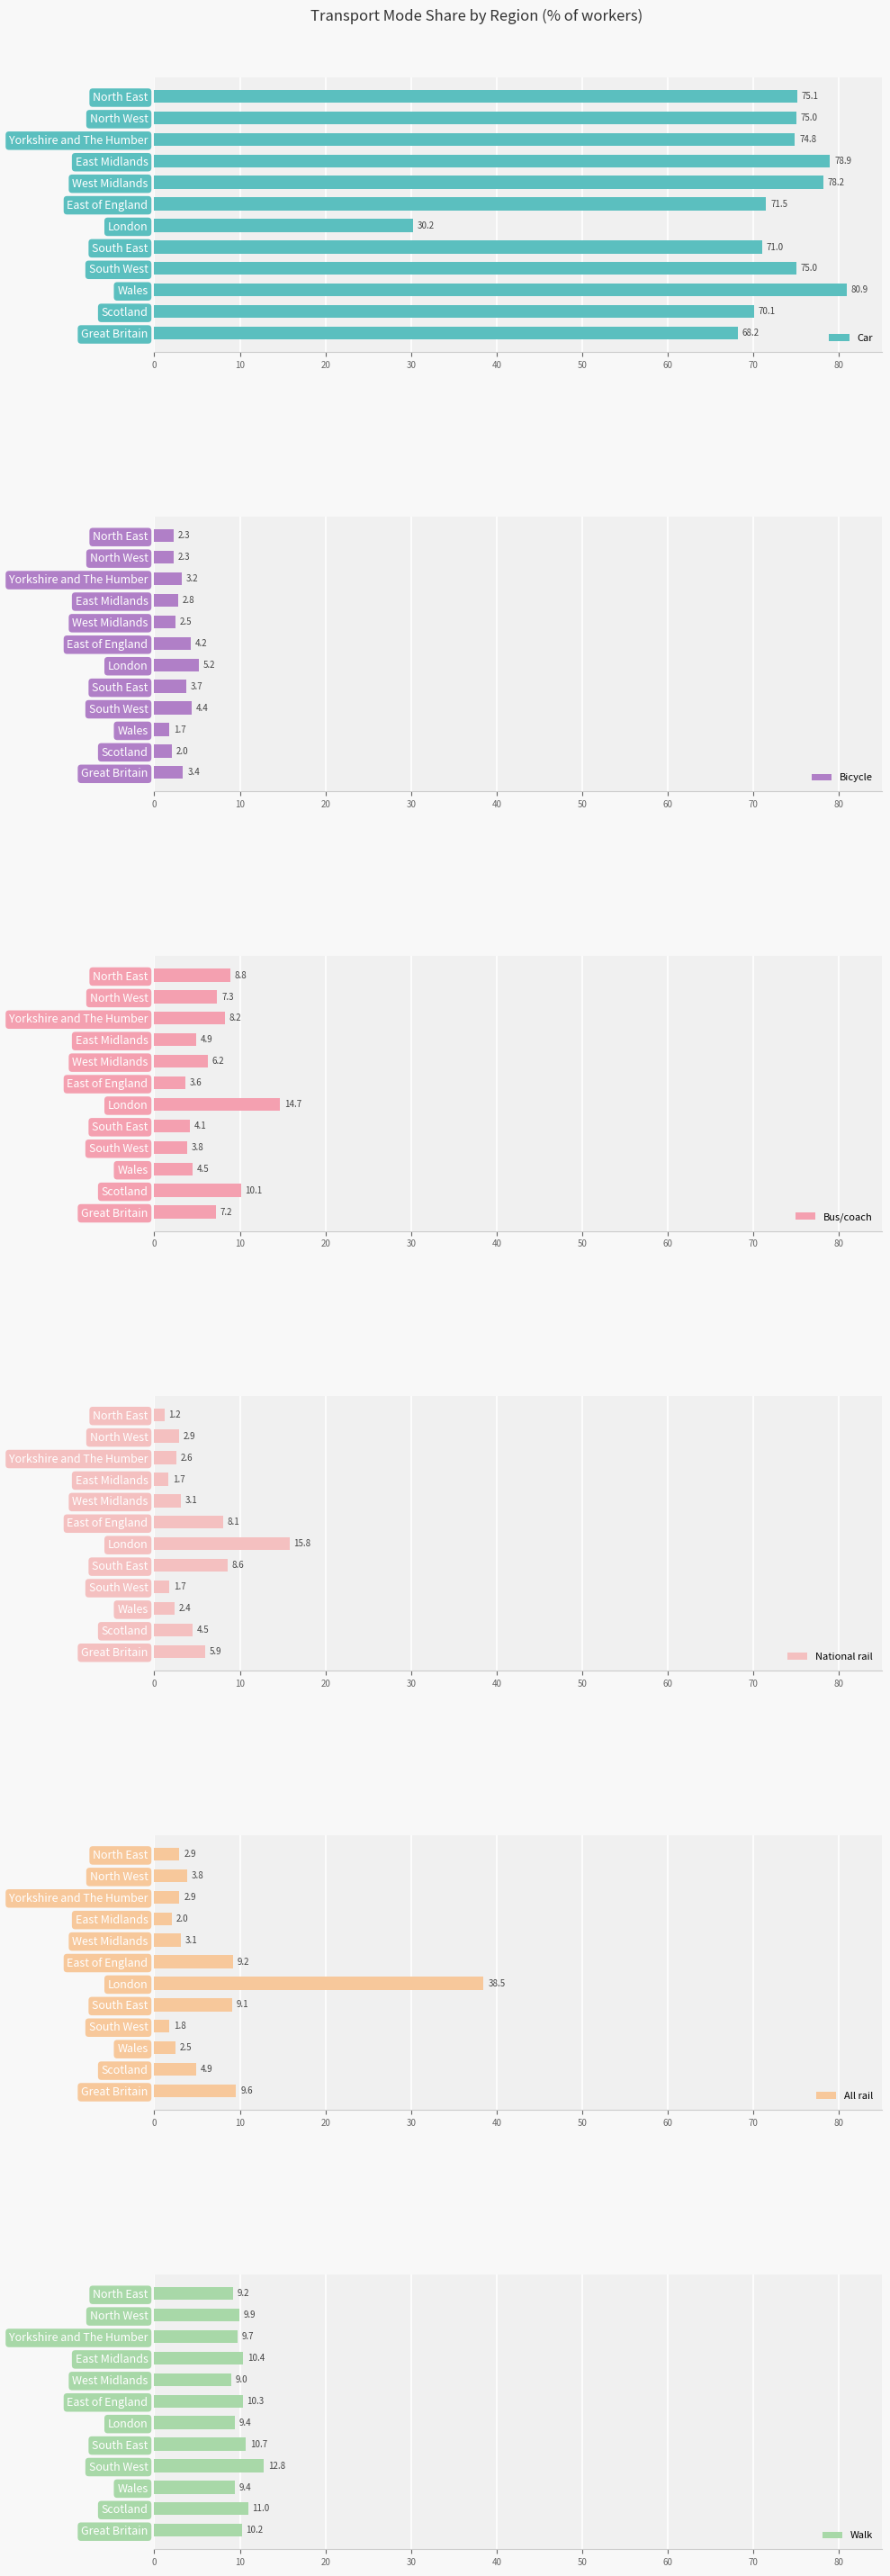

What is the value of the Bus/coach bar at the 5th from the left?

6.2